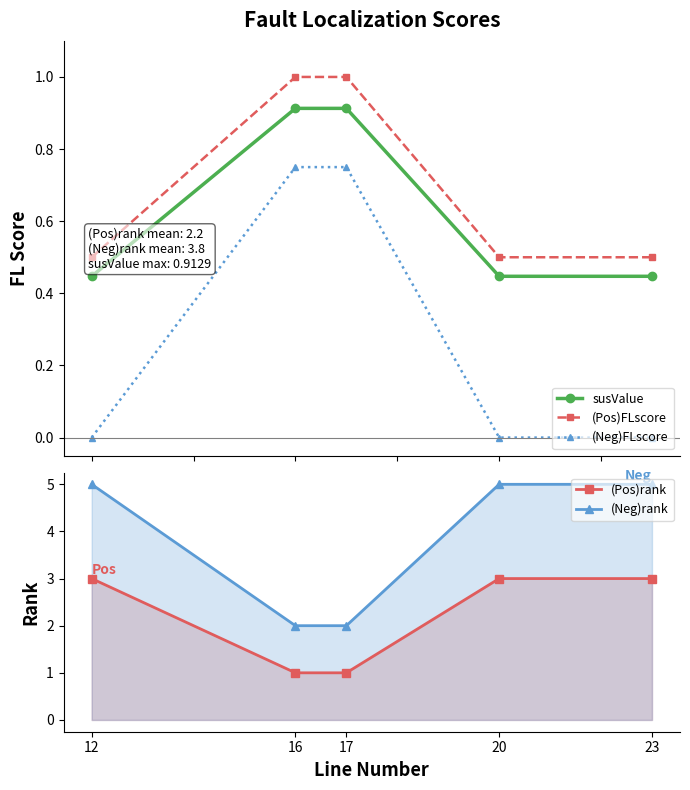

Between 12 and 23, which is larger?

12